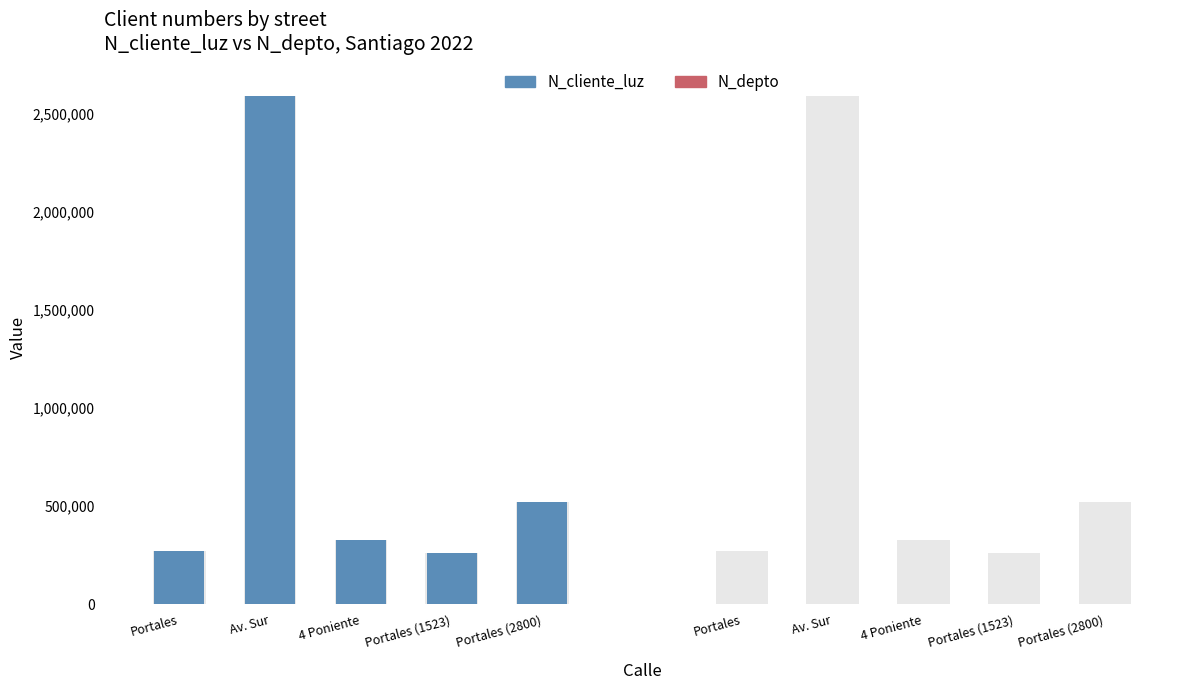

How many groups of bars are there?

5